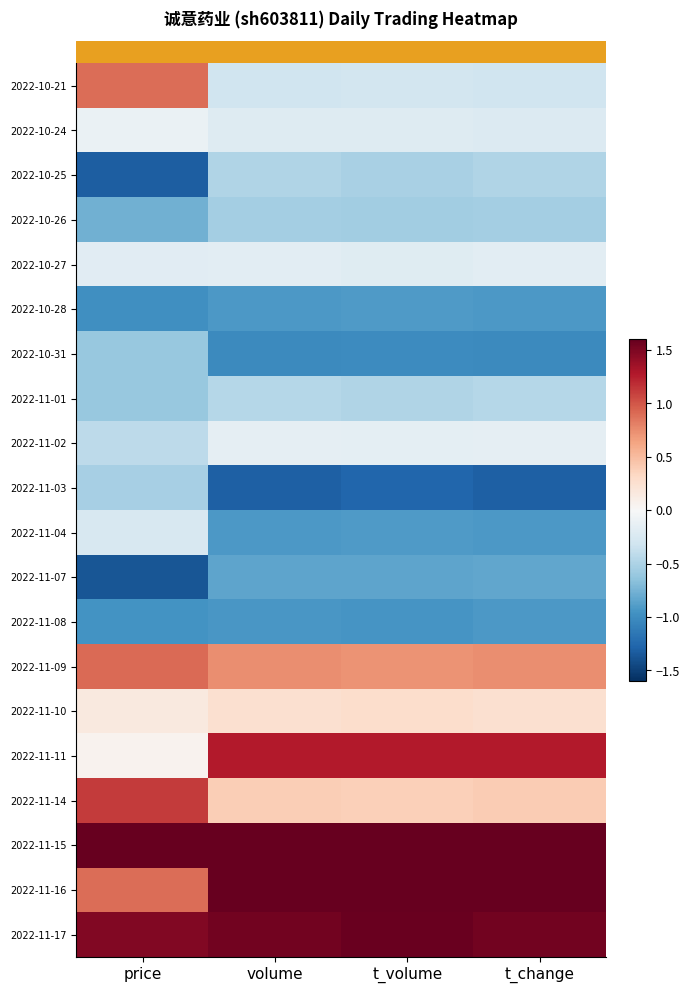

How many series are shown in this chart?

20